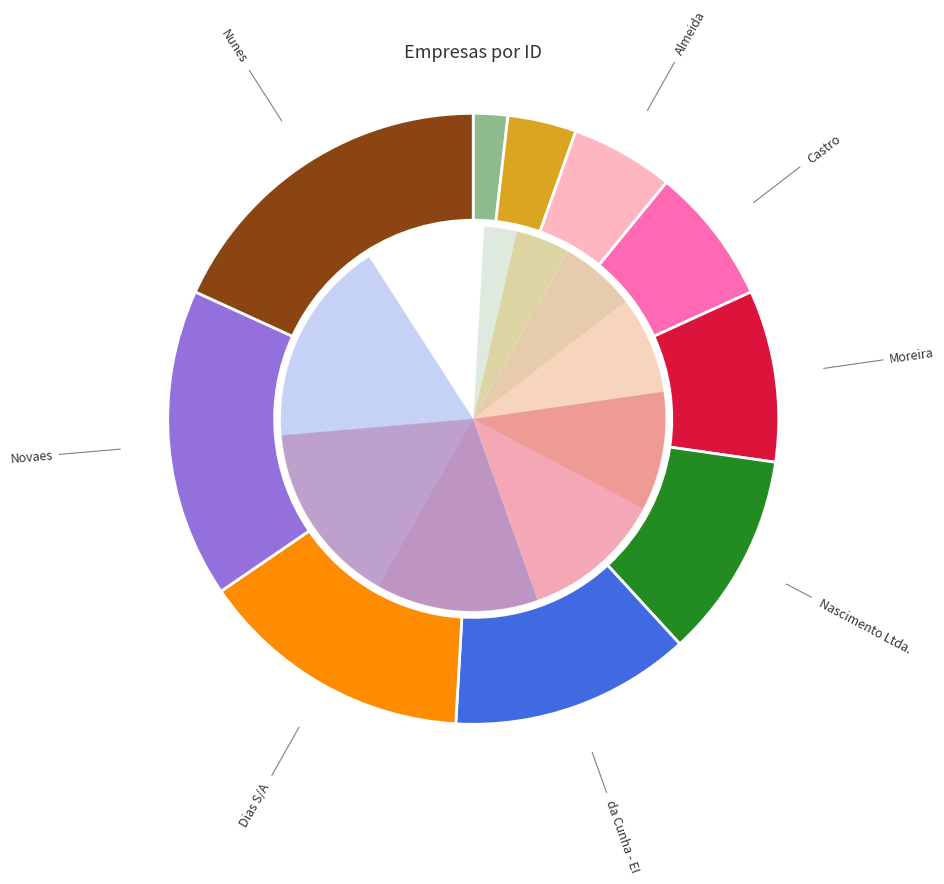

Which category has the smallest portion of the pie?

Araújo e Filhos